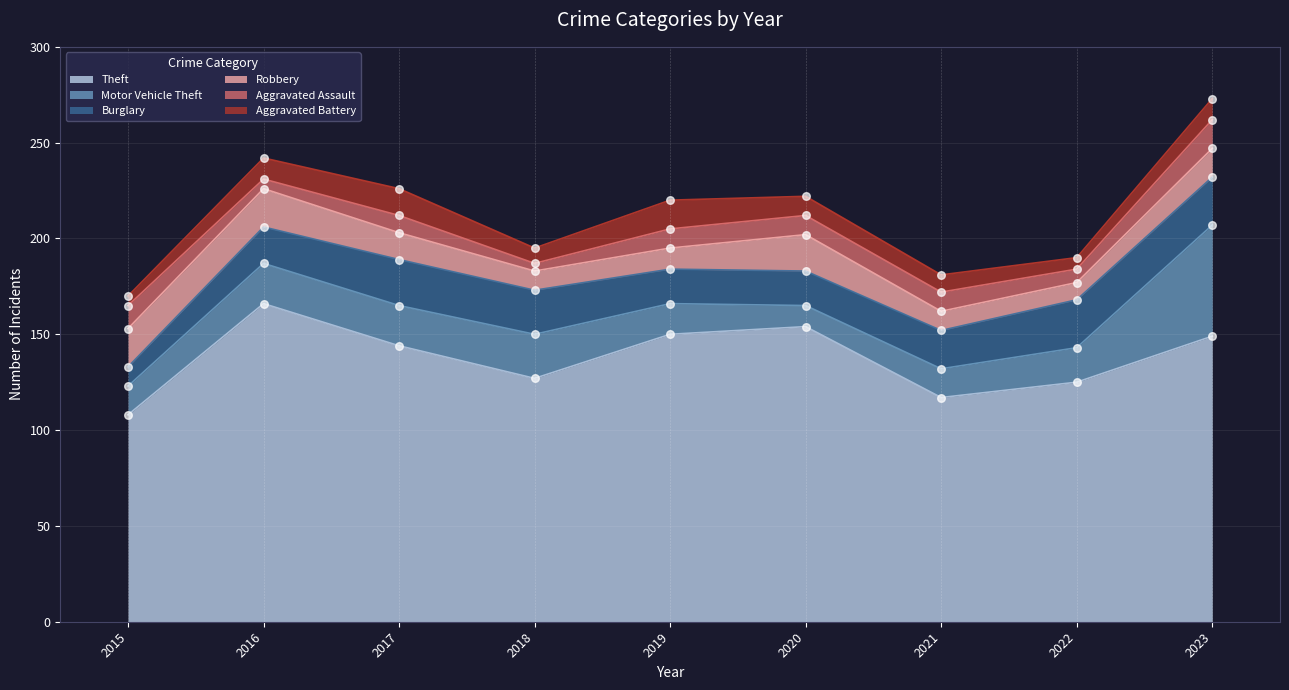

What are all the series names shown in the legend?

Theft, Motor Vehicle Theft, Burglary, Robbery, Aggravated Assault, Aggravated Battery